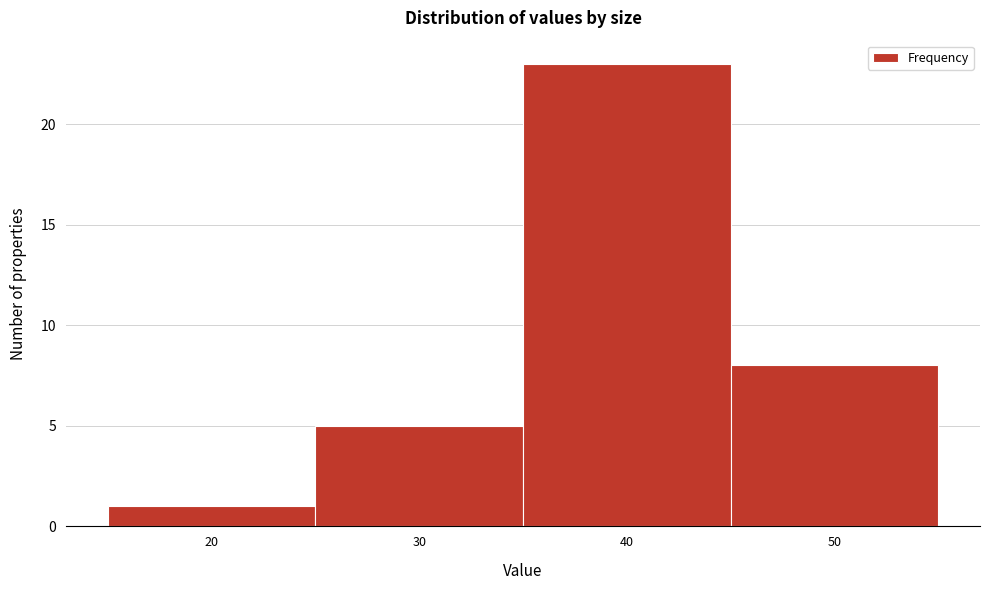

Which range on the x-axis has the tallest bar?

35 to 45